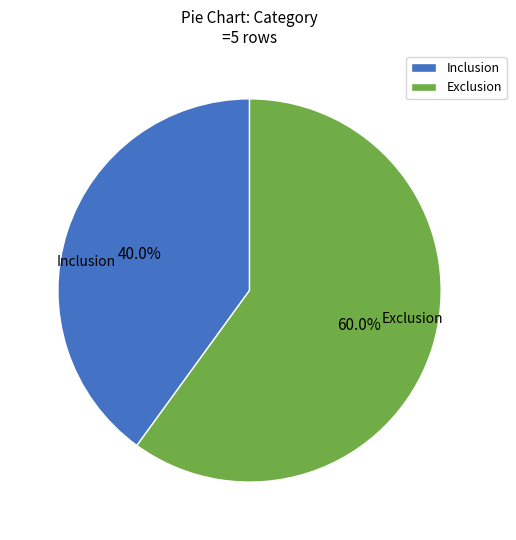

Between Inclusion and Exclusion, which is larger?

Exclusion